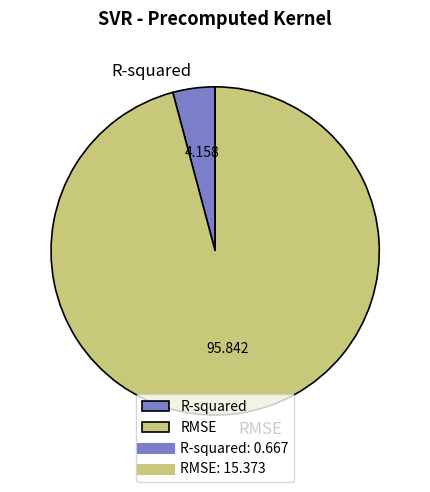

The RMSE slice represents 86% of the pie. True or false?

False